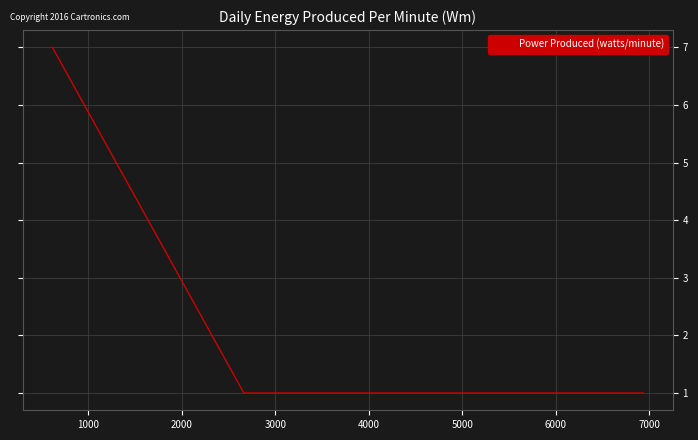

Reading left to right, transcribe all the data shown in this chart.

7	1	1	1